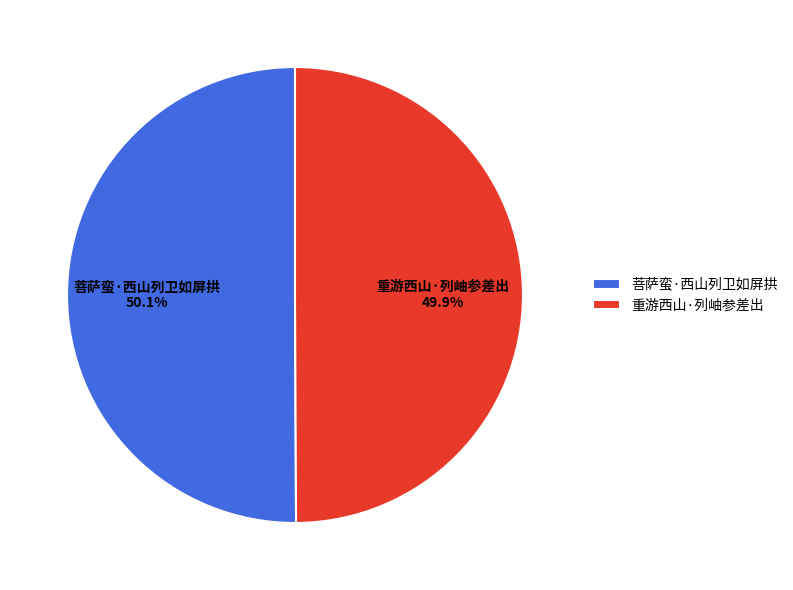

What portion of the pie excludes 重游西山·列岫参差出?

50.1%